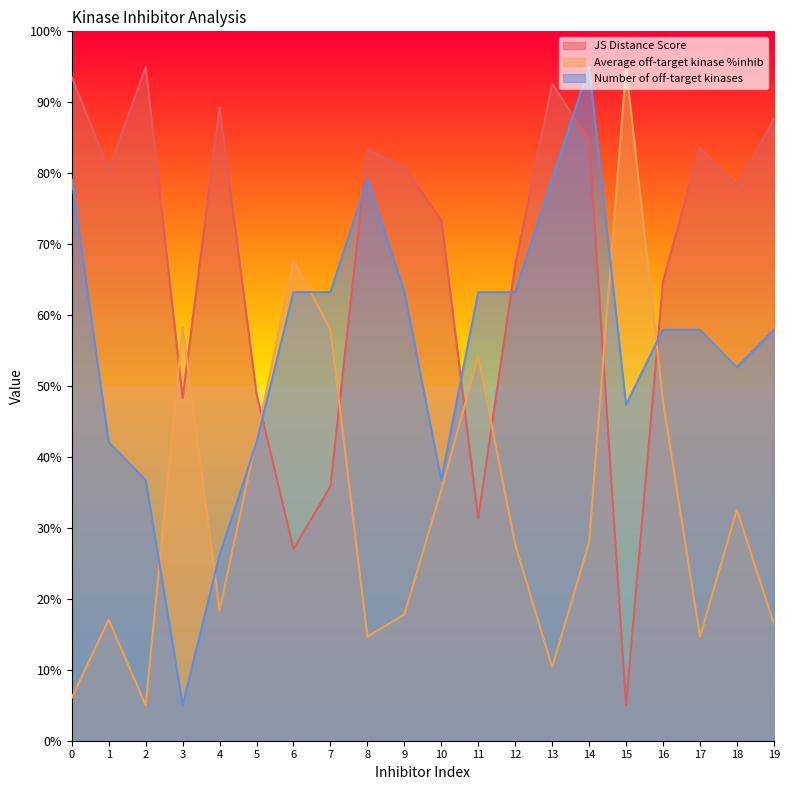

The value of JS Distance Score at 10 is 73.4. True or false?

True